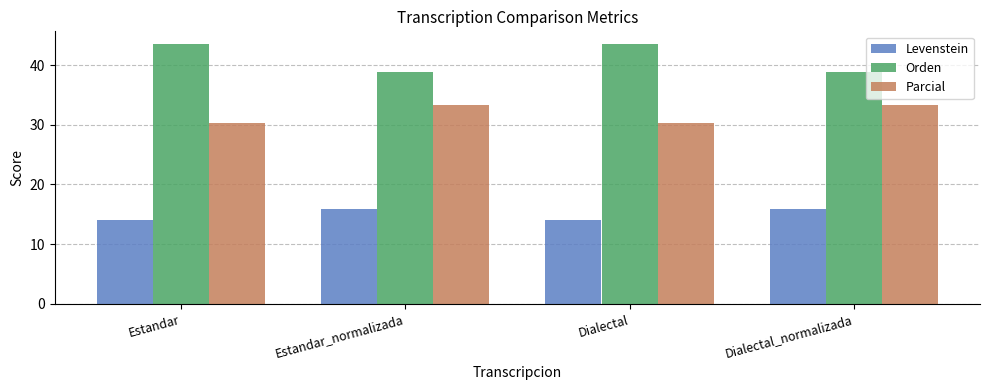

How many bars are there in each group?

3